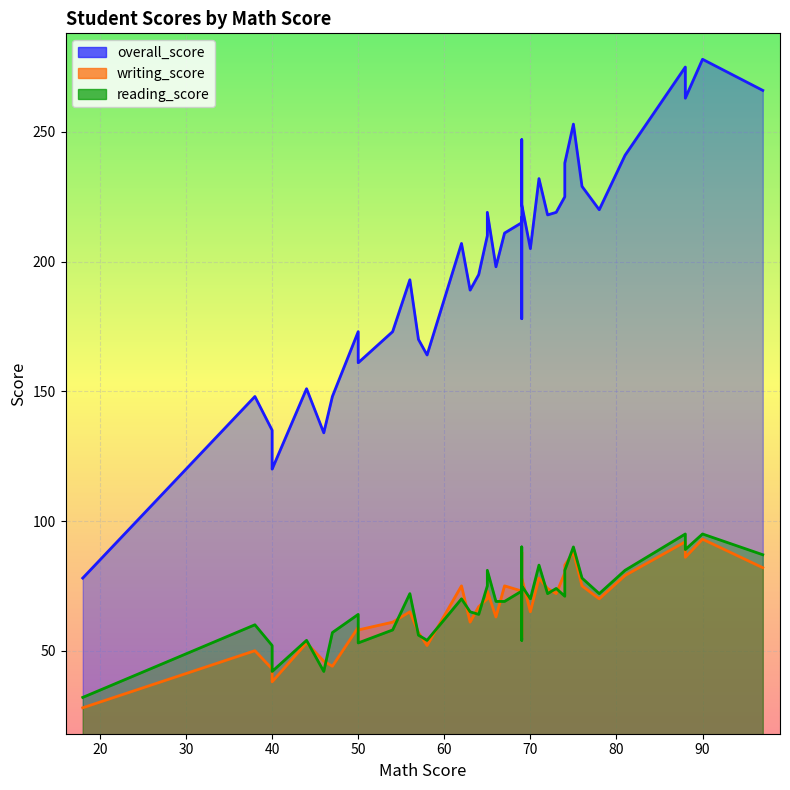

True or false: overall_score has more than 1 interior local peaks.

True